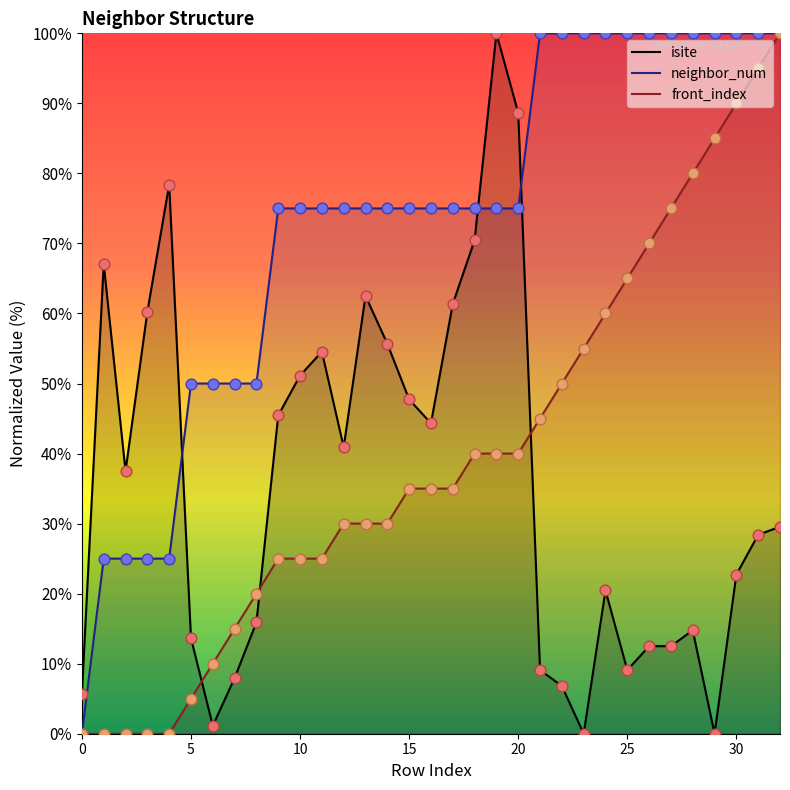

At how many categories does at least one series exceed 58?

27